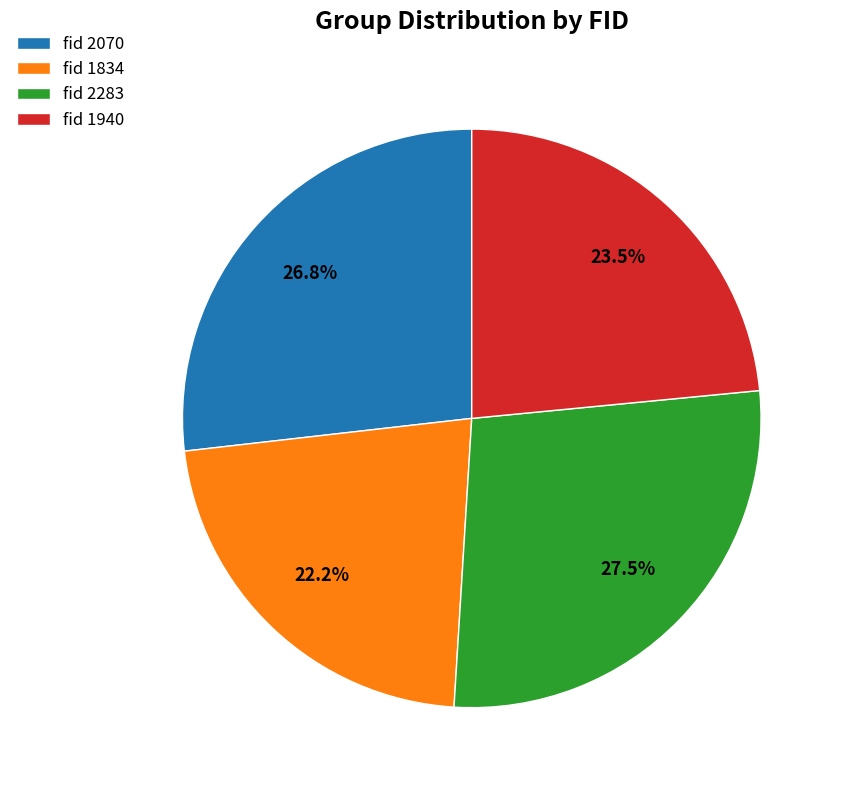

Which slice is the largest?

fid 2283